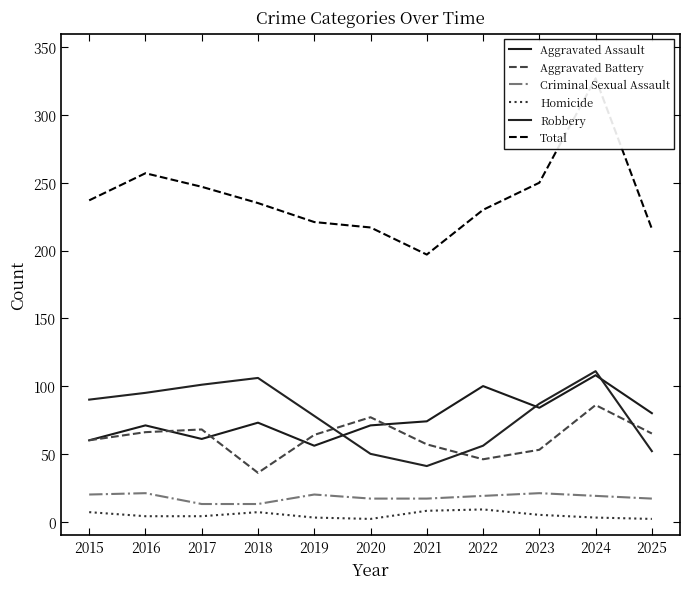

At which category is the sum across all series the highest?

2024